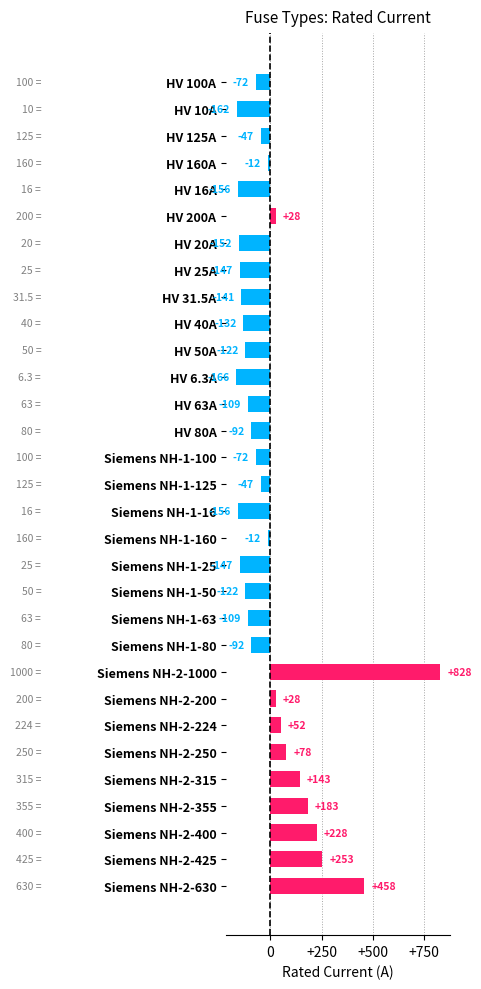

At which label is the value closest to 330?

Siemens NH-2-425